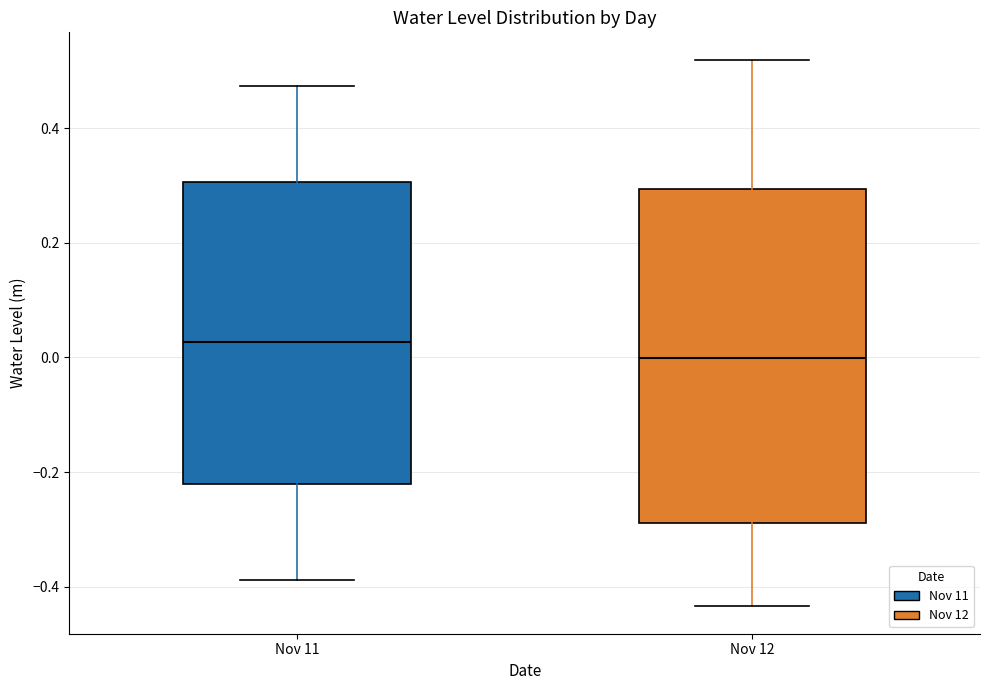

Comparing the boxes themselves (not the whiskers), which one is the tallest?

Nov 12